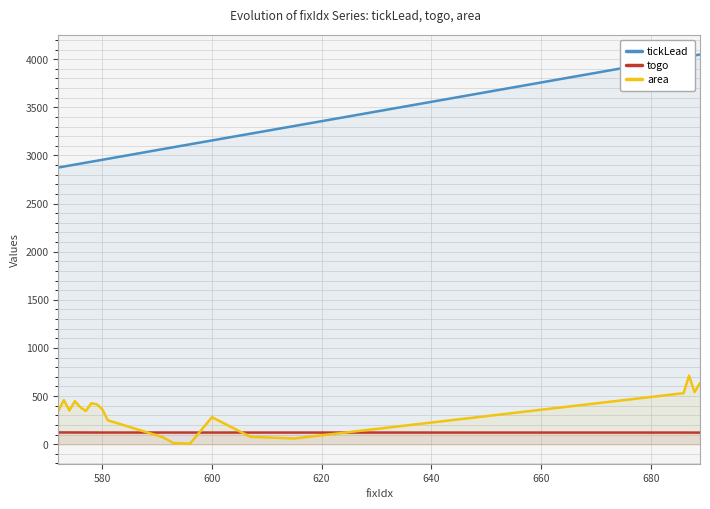

True or false: togo and area cross at least once.

True